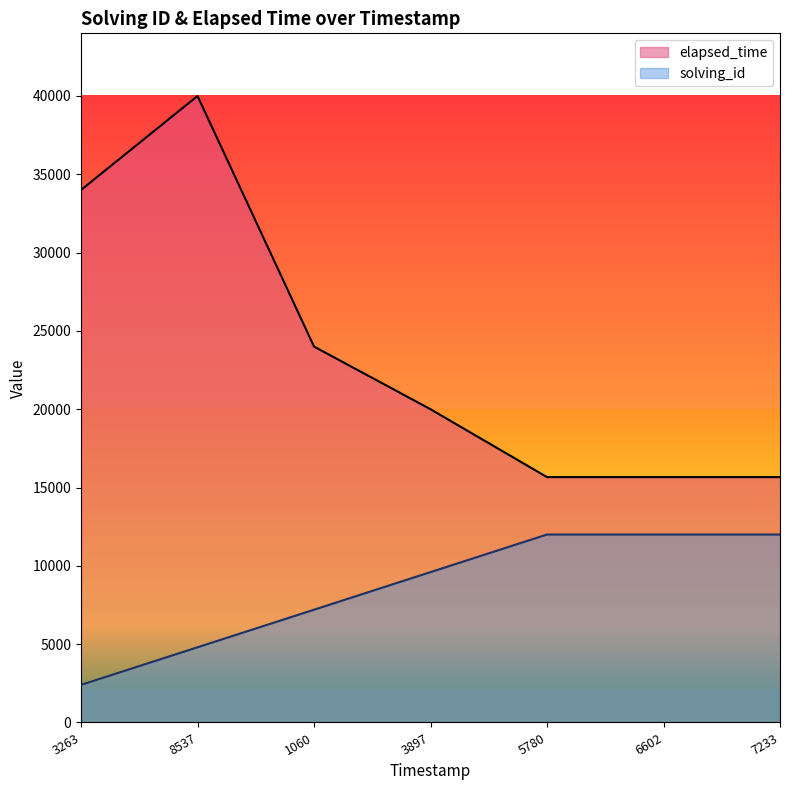

Reading left to right, what are all the values shown in this chart?

solving_id: 3263=2400	8537=4800	1060=7200	3897=9600	5780=12000	6602=12000	7233=12000
elapsed_time: 3263=34000	8537=40000	1060=24000	3897=20000	5780=15666	6602=15666	7233=15666